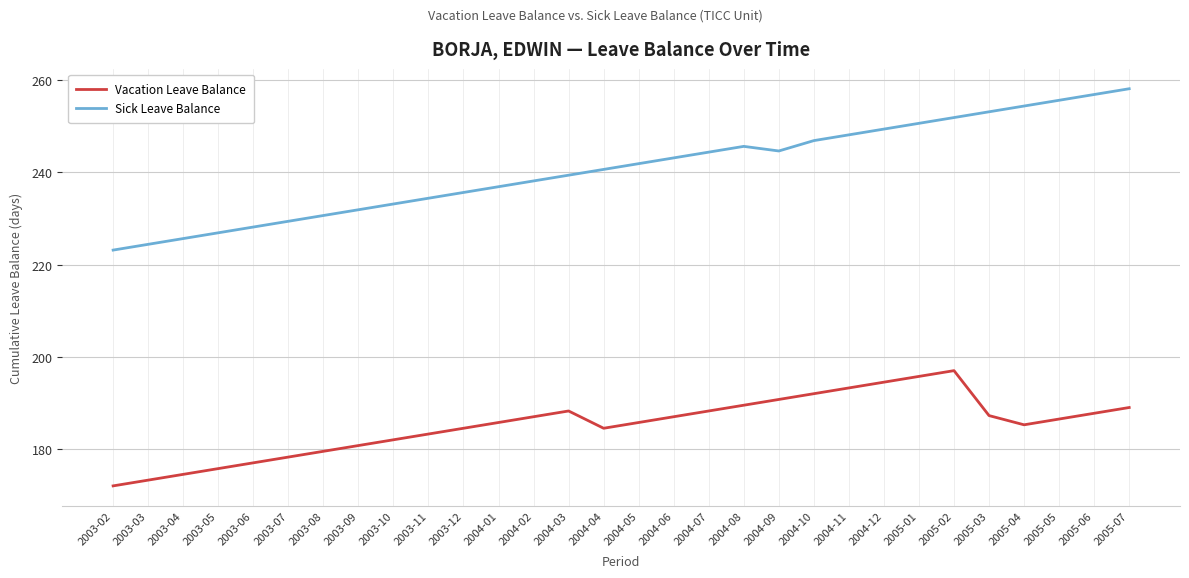

Which category has the lowest value across all series?

2003-02